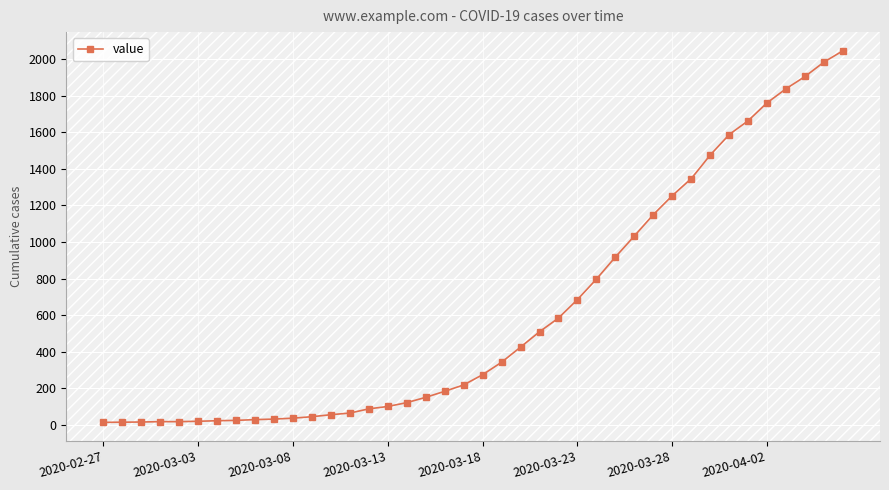

What is the average value?

621